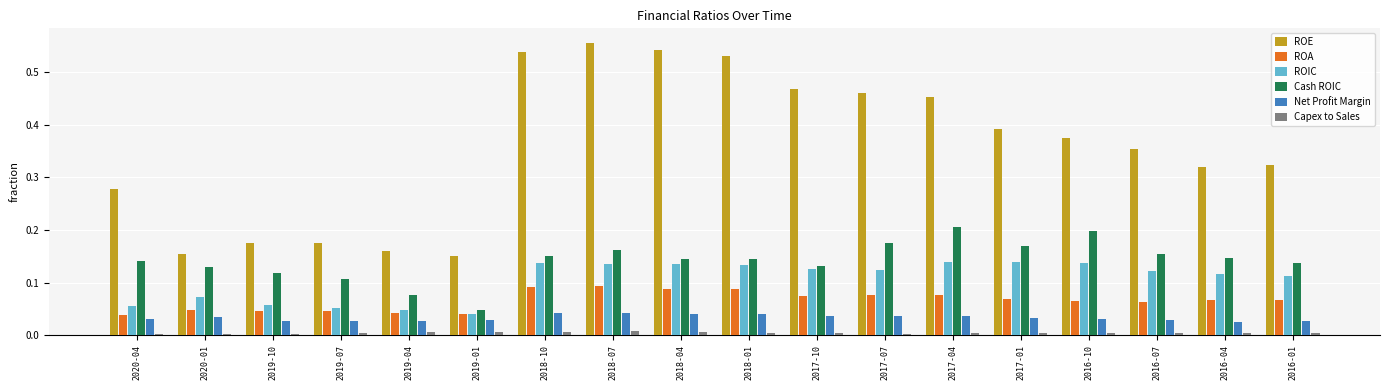

Is it true that Cash ROIC equals 0.2 at 2017-01?

True